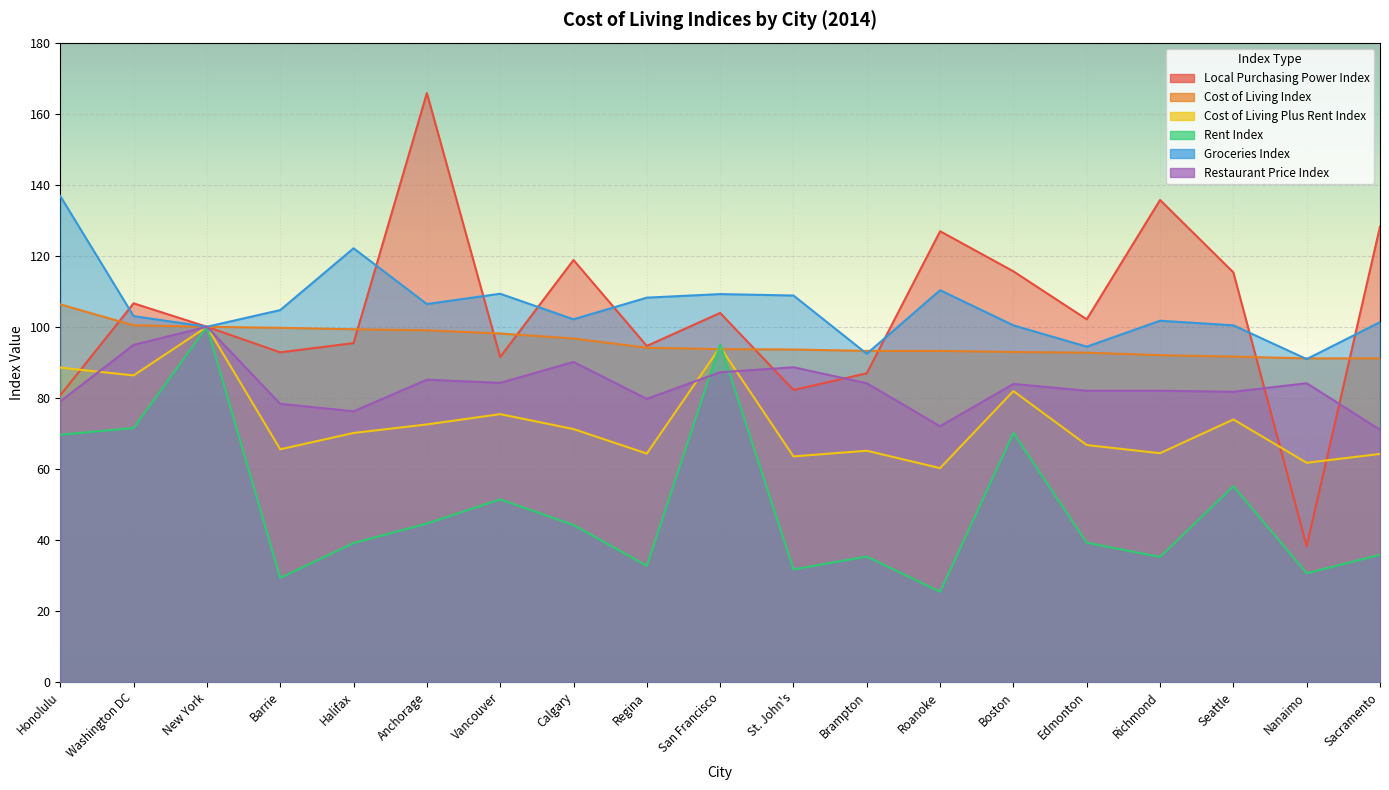

In Rent Index, how many points are lower than both neighbors (excluding endpoints)?

6